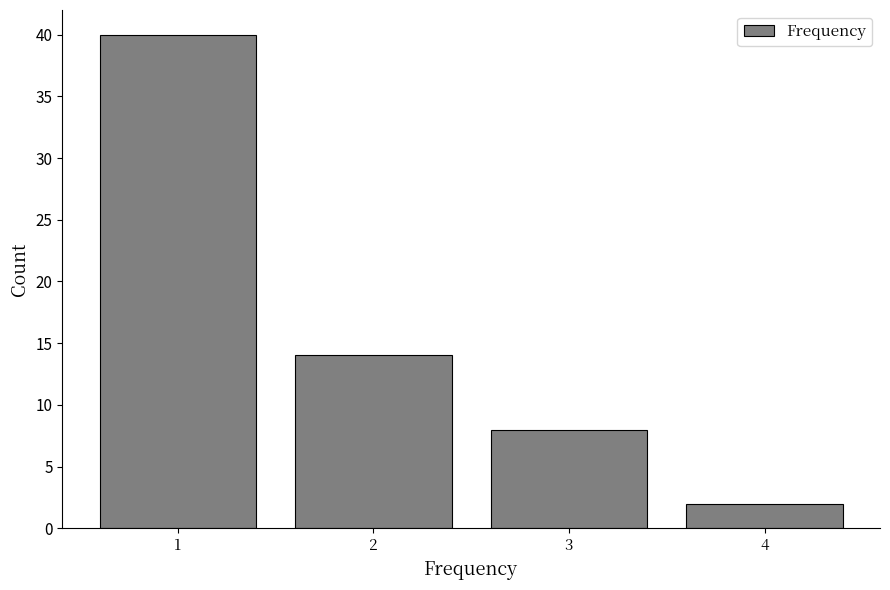

Reading left to right, what are all the values shown in this chart?

1=40	2=14	3=8	4=2